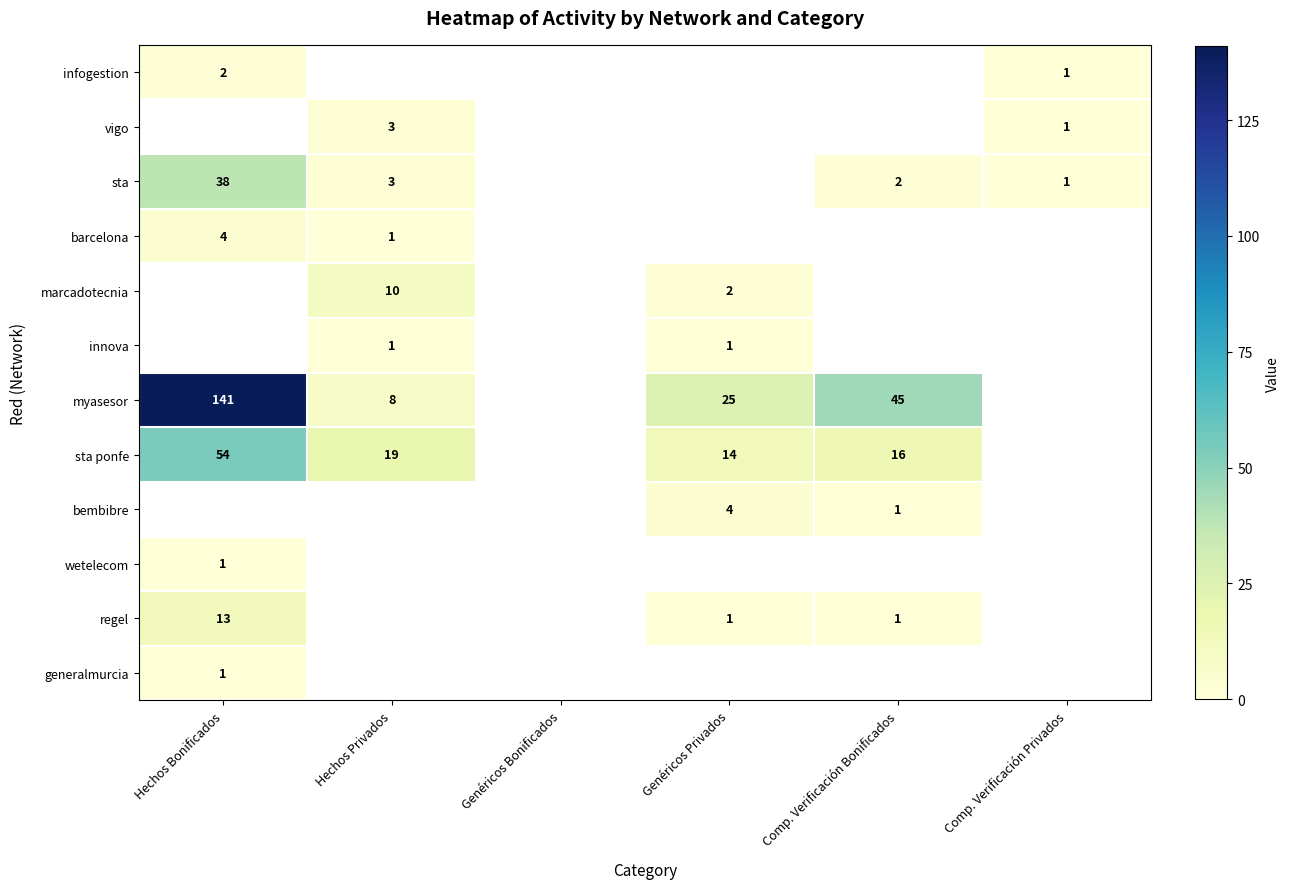

Which has a higher value, Comp. Verificación Bonificados or Hechos Bonificados?

Hechos Bonificados